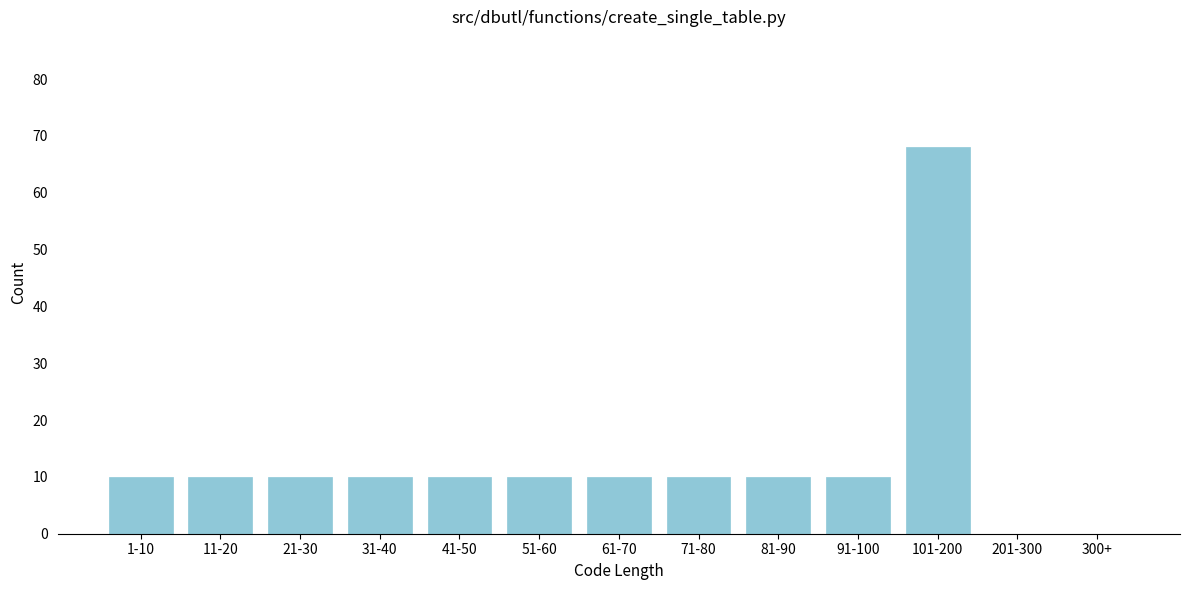

Reading left to right, list all the values displayed in this chart.

1-10=10	11-20=10	21-30=10	31-40=10	41-50=10	51-60=10	61-70=10	71-80=10	81-90=10	91-100=10	101-200=68	201-300=0	300+=0